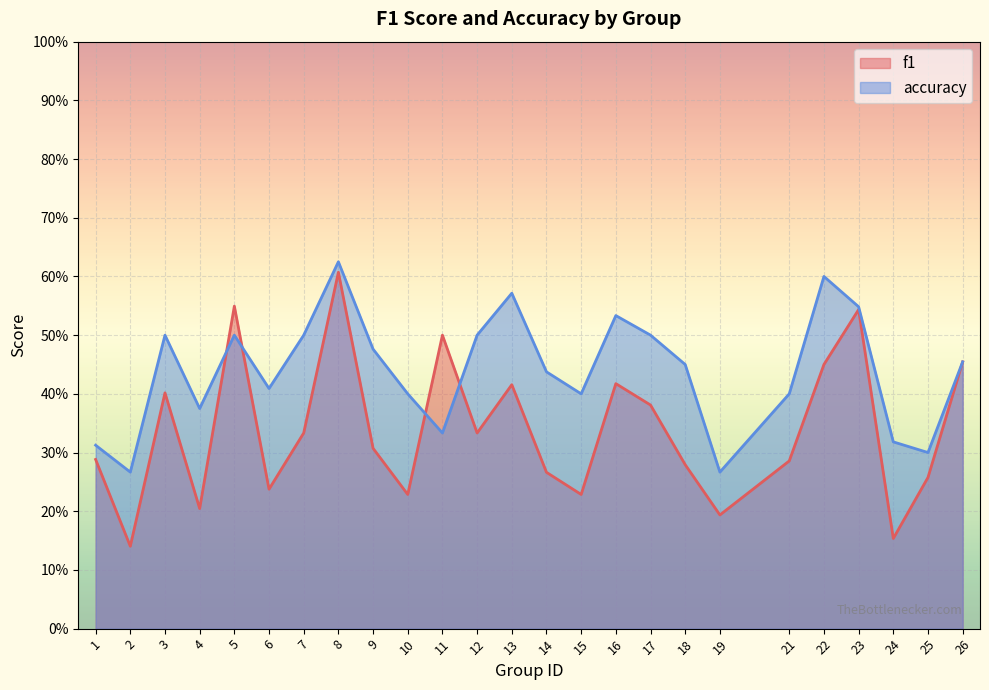

How many lines are shown in the chart?

2